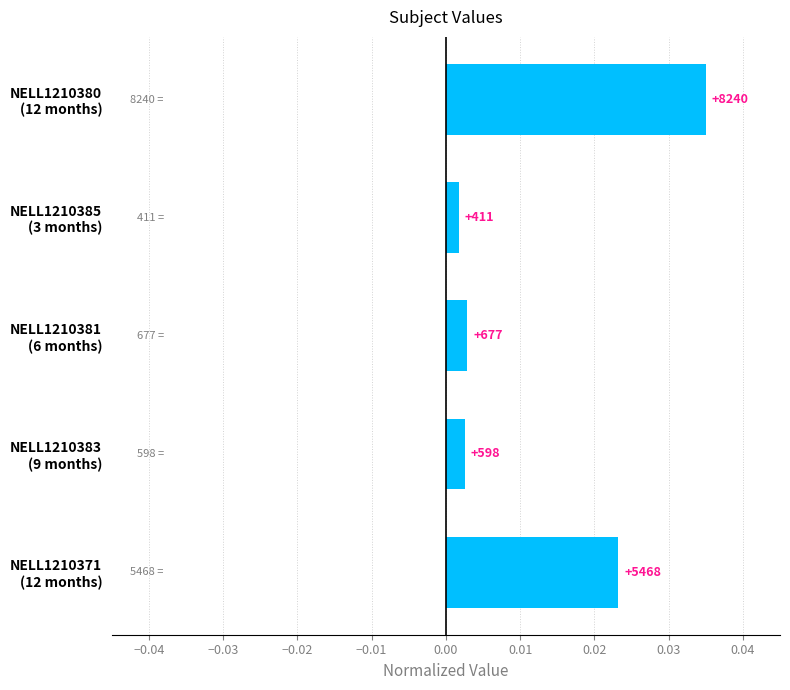

Are the bars horizontal?

Yes